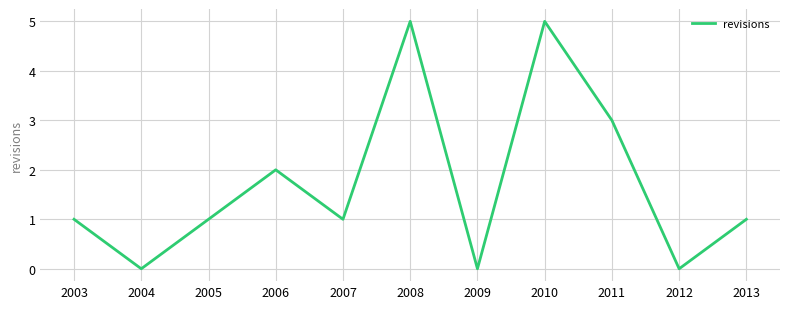

What is the maximum value shown in the chart?

5